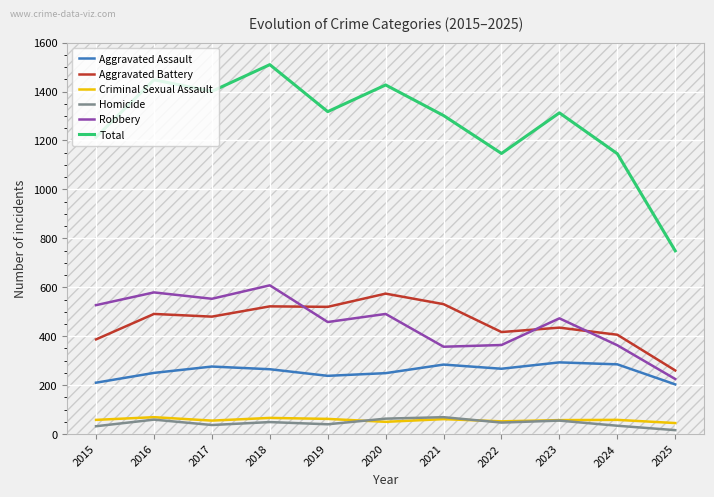

What is the difference between the highest and lowest values at 2017?

1364